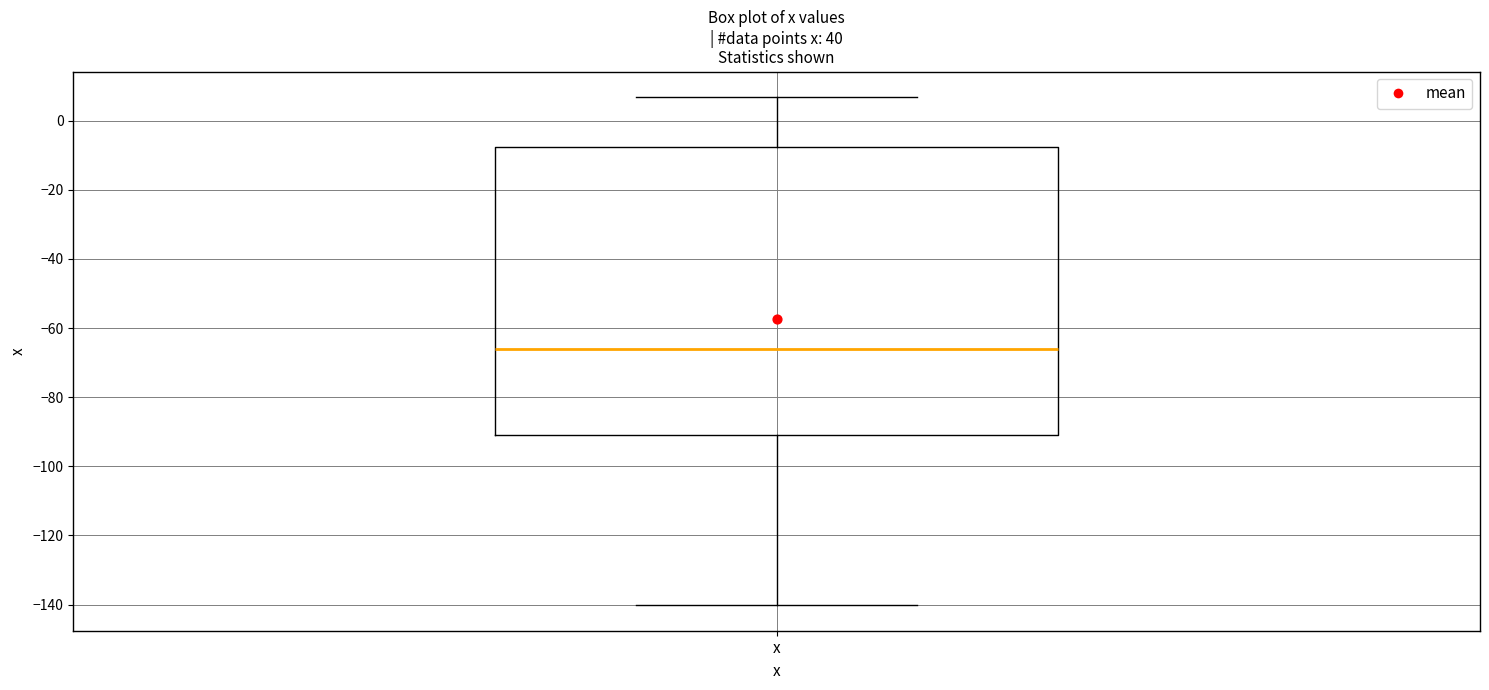

Transcribe this box plot: give where the median line is, the range the box spans, and where the two whiskers end, as read against the y-axis. The values are not printed on the chart, so give them approximately, as read against the axis.

median -66, box -90 to -8, whiskers -140 to 6